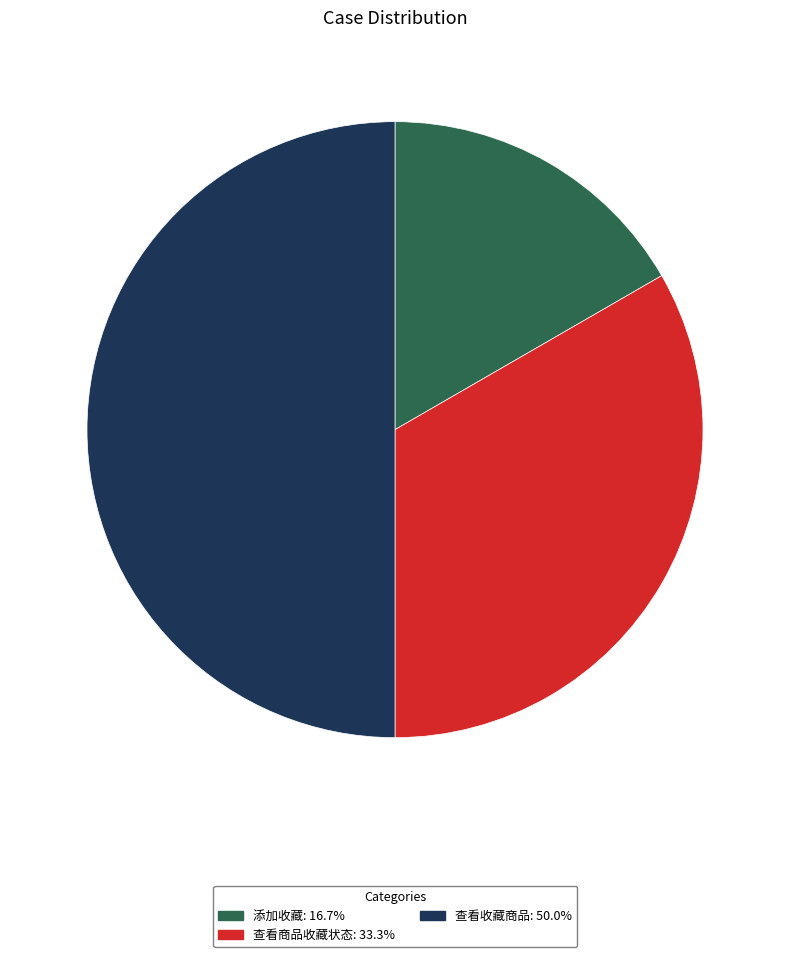

How many segments does this pie chart have?

3